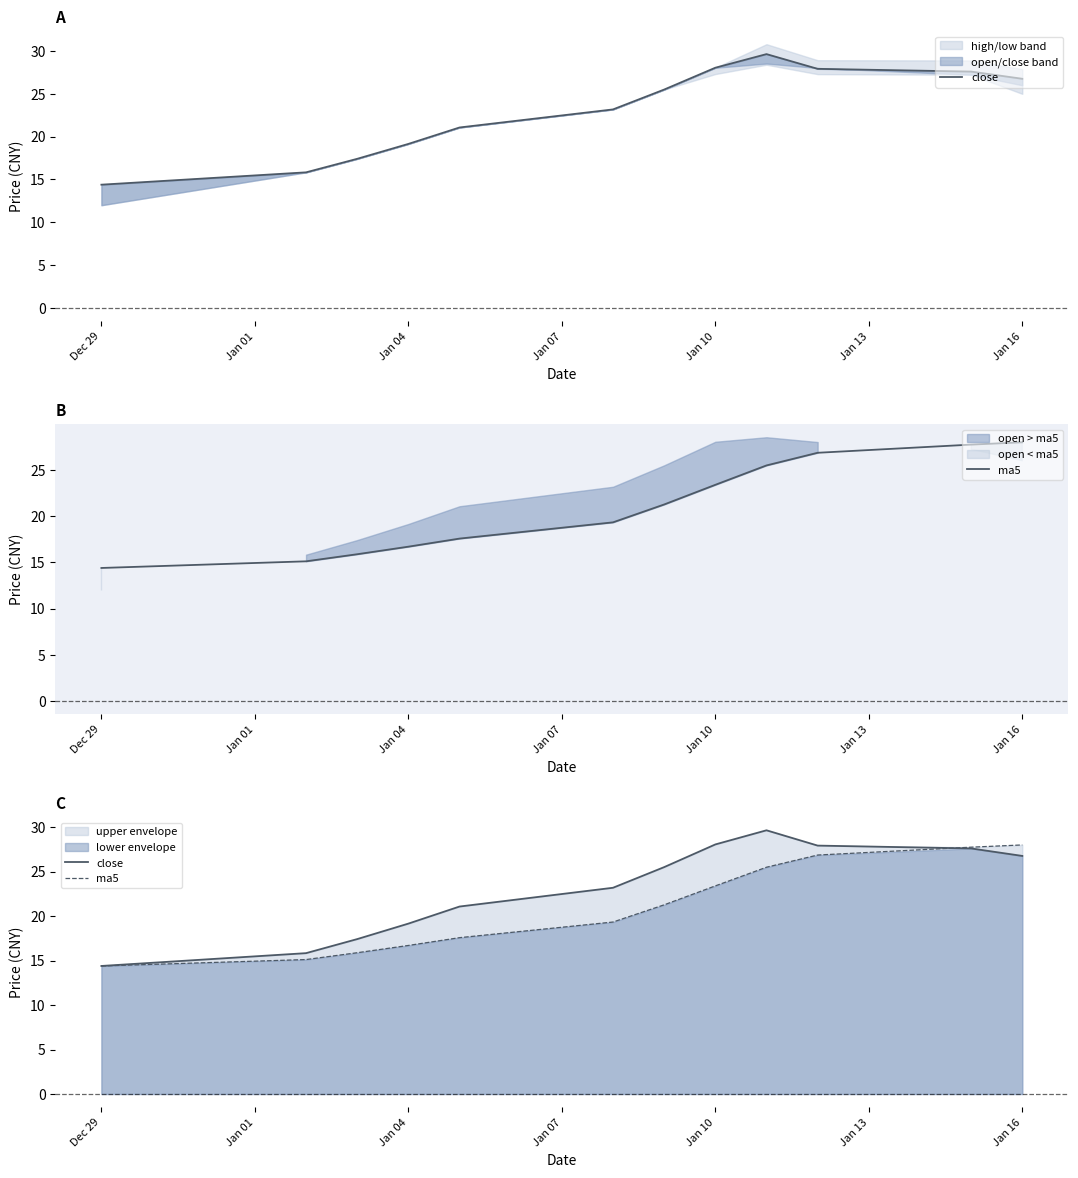

What is the label of the 10th point from the right?

Jan 04